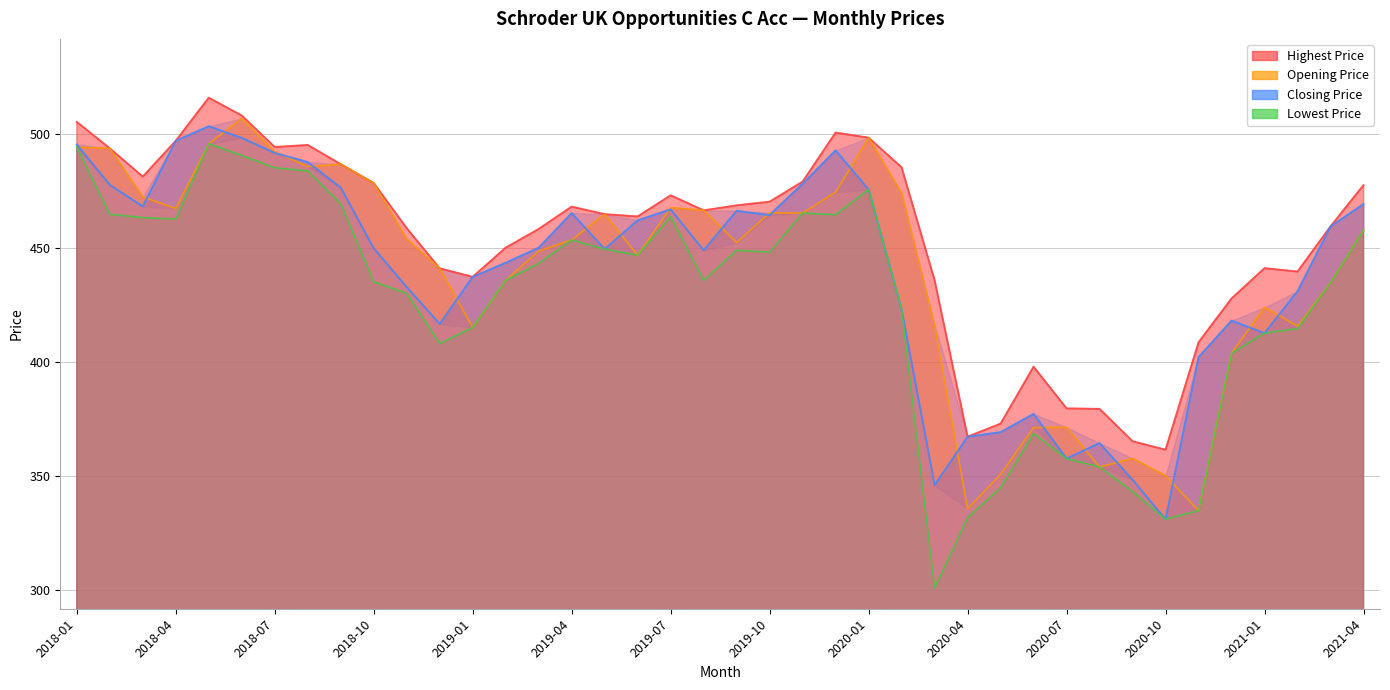

True or false: Closing Price and Lowest Price cross at least once.

False